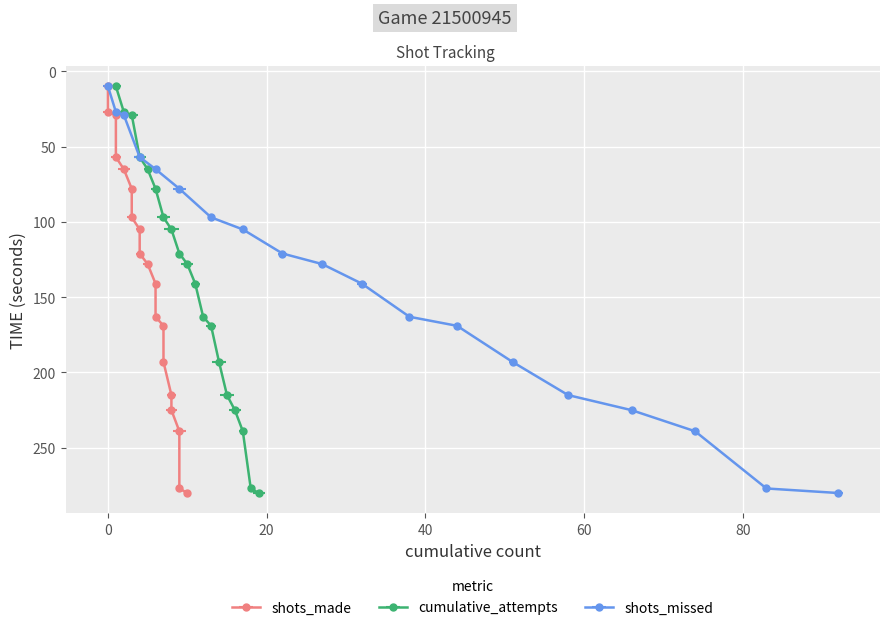

Is the value of cumulative_attempts at 280 greater than the value of shots_missed at 29?

Yes